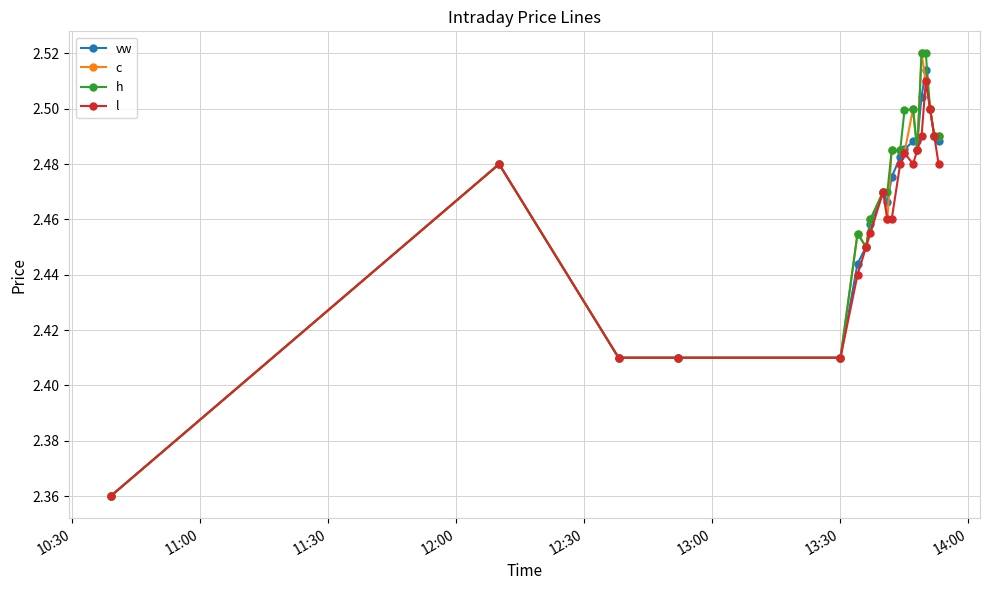

True or false: h has more than 0 interior local peaks.

True